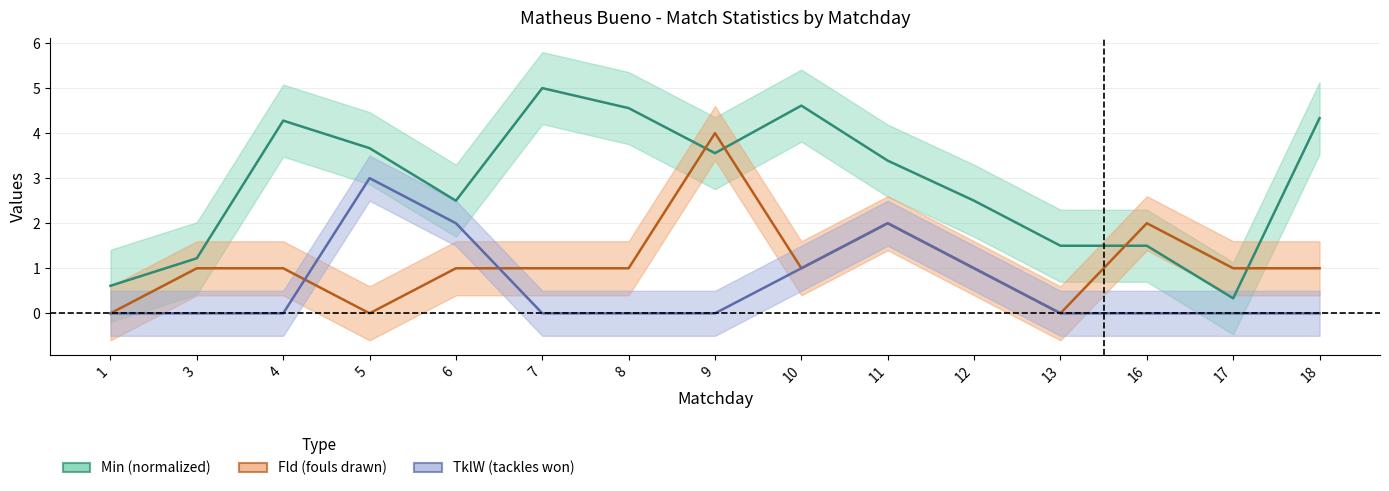

Between 4 and 5, which is larger?

4